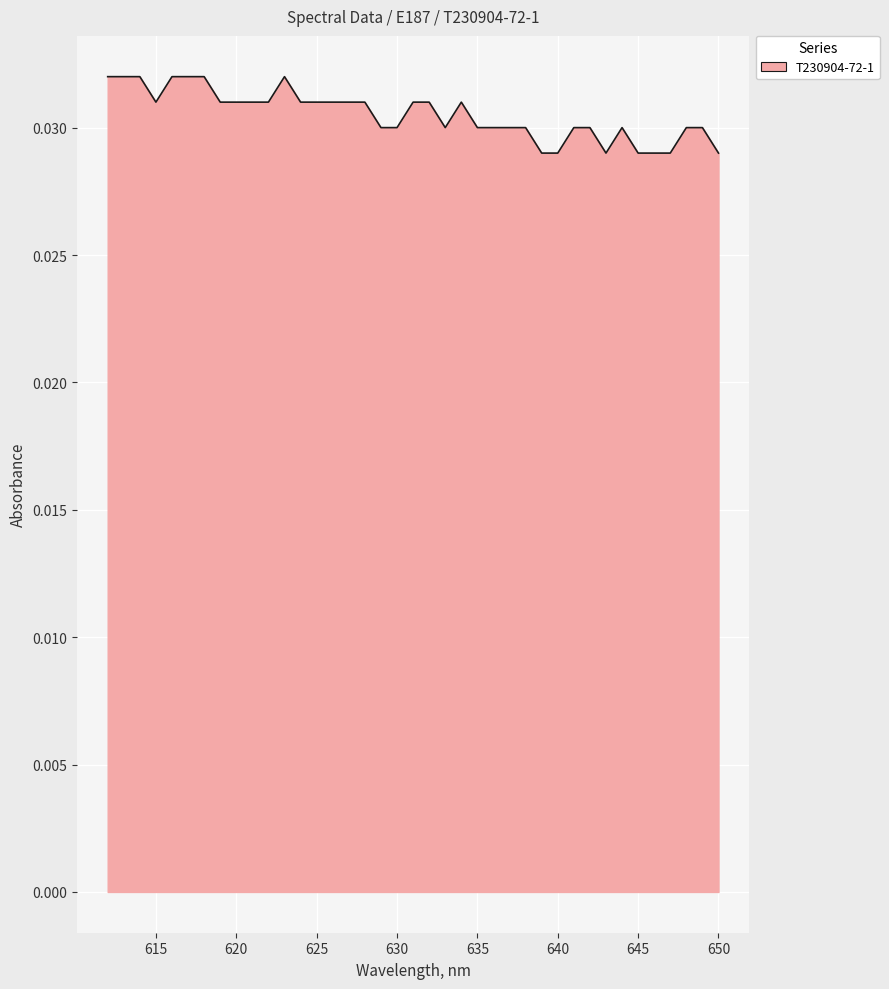

Where is the data nearest to the value 0?

650